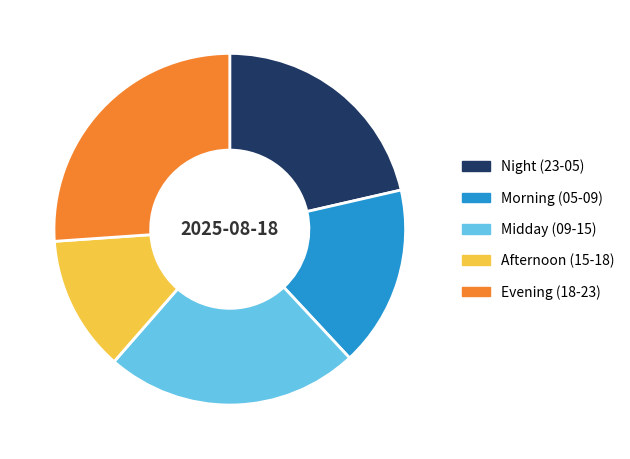

Which slice is the largest?

Evening (18-23)